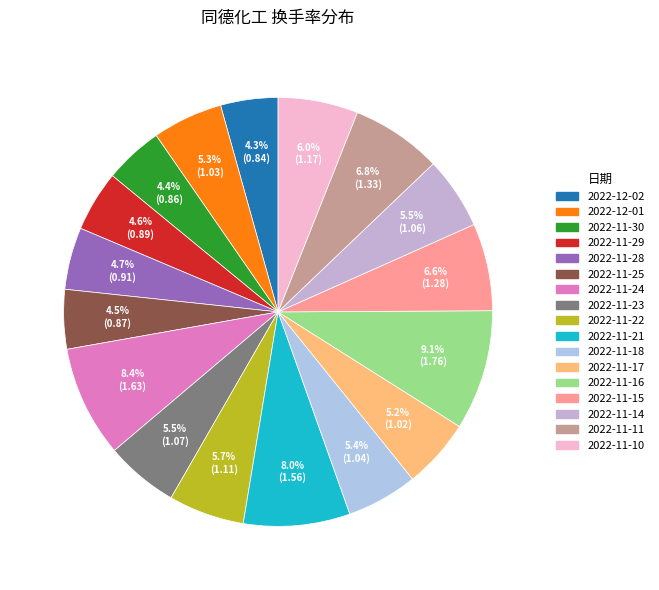

Does any single category account for the majority?

No